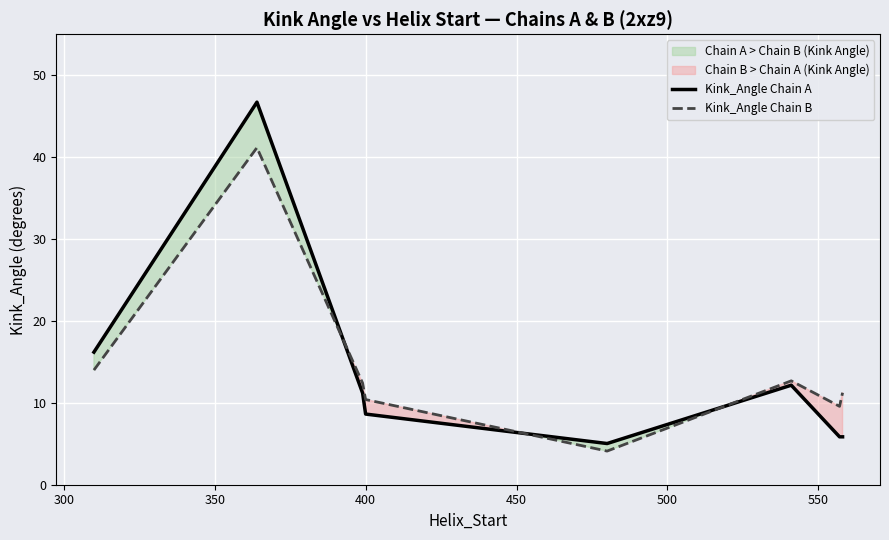

What is the highest value of the Kink_Angle Chain B series?

41.2